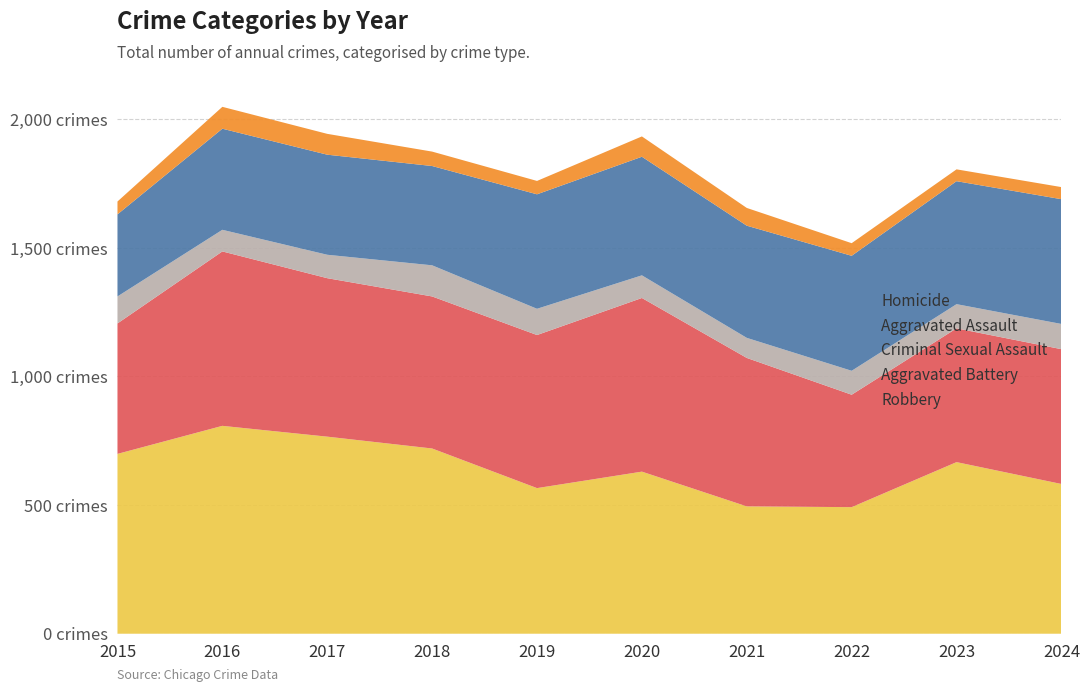

Reading right to left, list all the values displayed in this chart.

Aggravated Assault: 485	478	447	436	461	445	386	389	393	319
Aggravated Battery: 524	520	437	577	675	595	591	616	678	507
Criminal Sexual Assault: 98	94	93	78	88	102	121	91	84	105
Homicide: 47	46	49	69	79	52	56	81	85	50
Robbery: 582	667	492	495	630	566	720	766	808	699